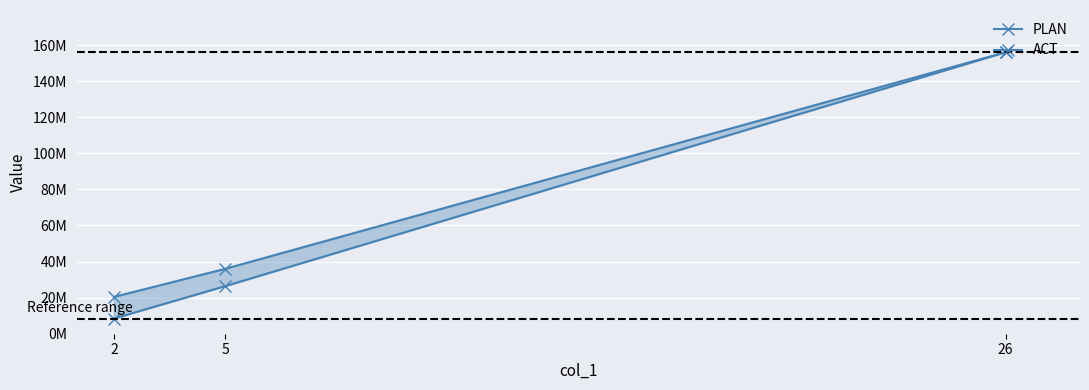

What is the difference between the highest and lowest values at 2?

12000000